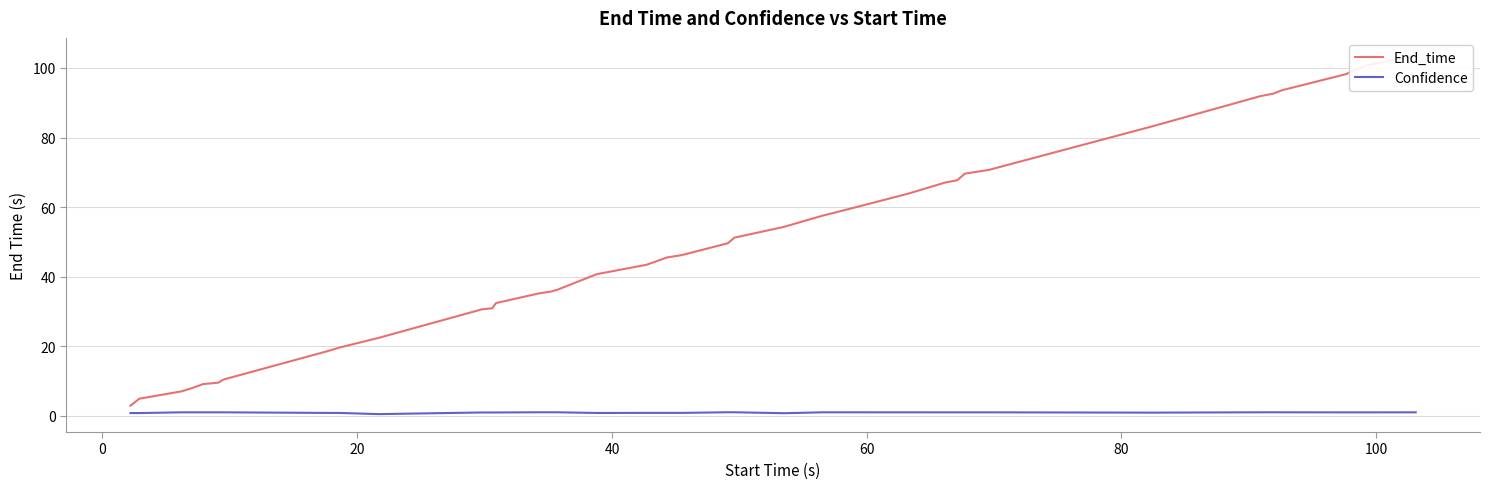

How many lines are shown in the chart?

2